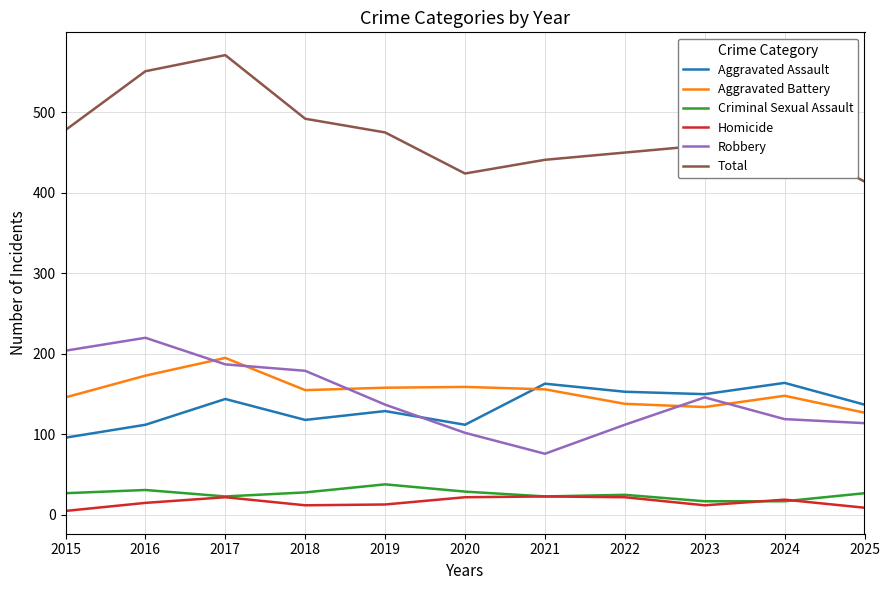

True or false: Aggravated Assault has a value of 74 at 2020.

False